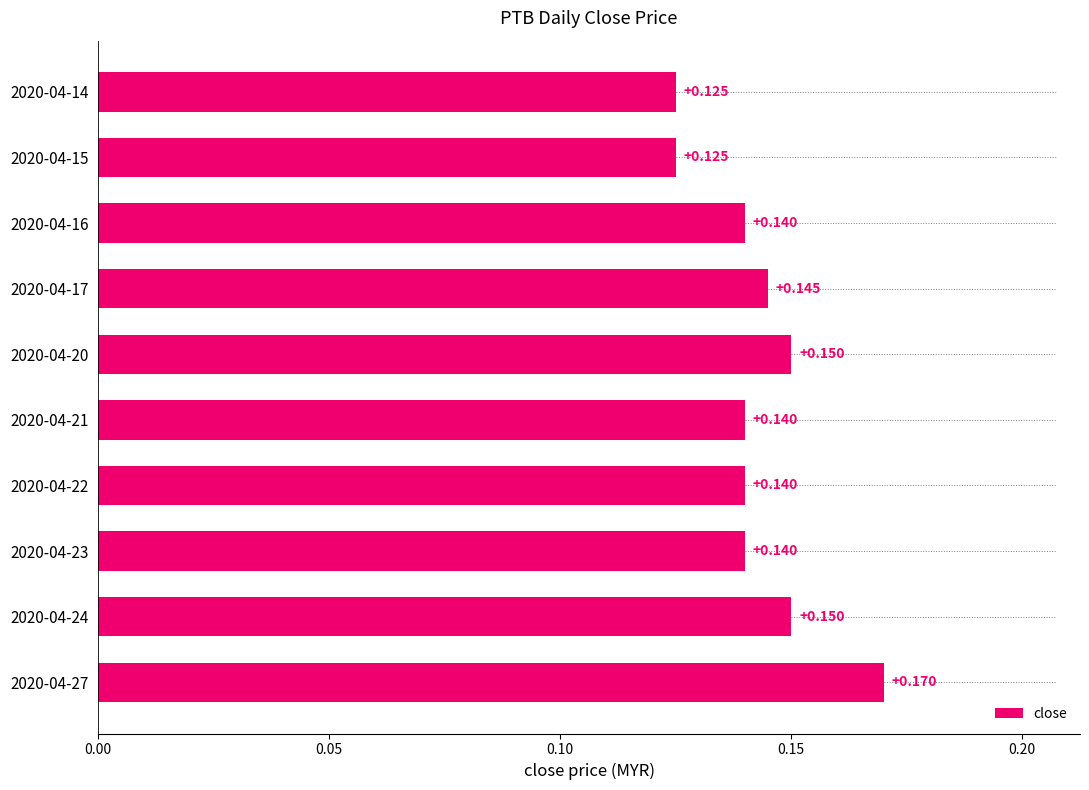

How many bars are there in total?

10